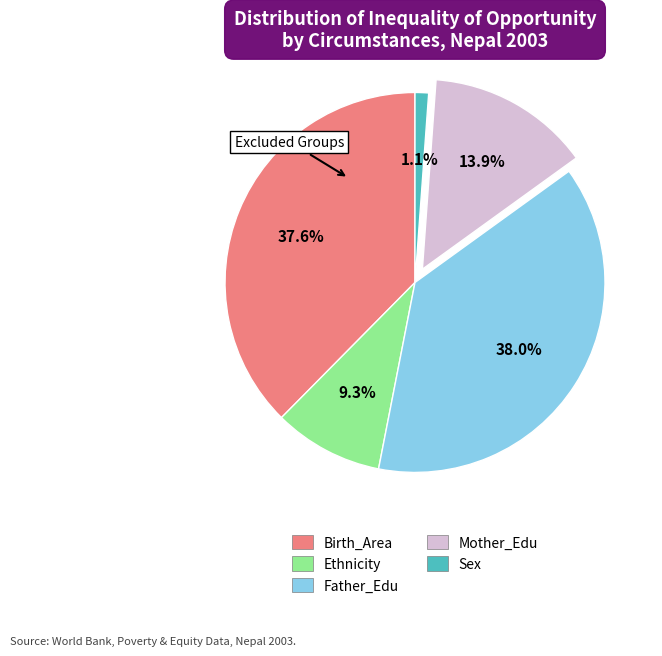

Which slice is the smallest?

Sex